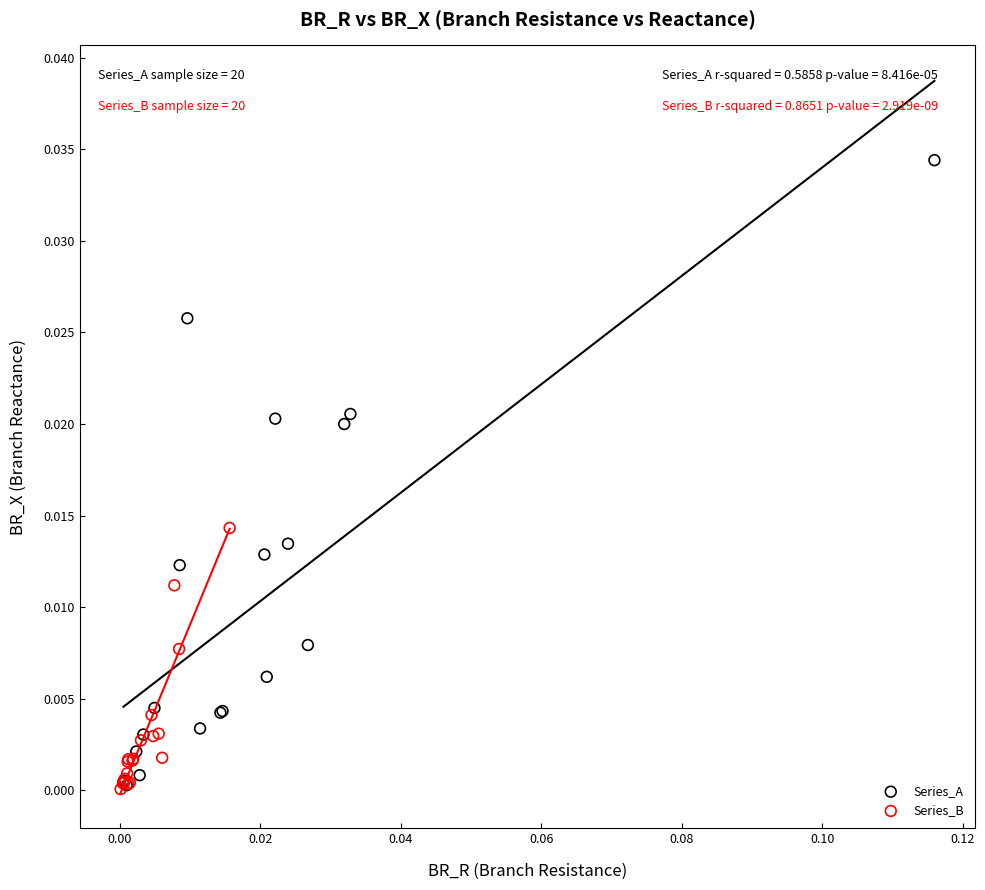

Which series has the widest spread of Y values?

Series_A